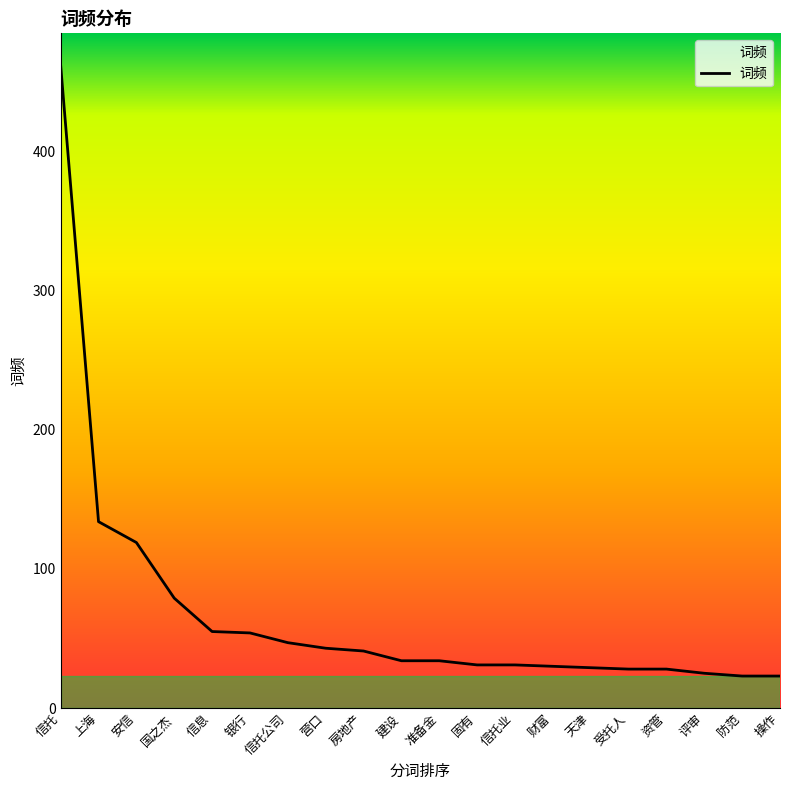

Is it true that the value at 天津 is 44?

False